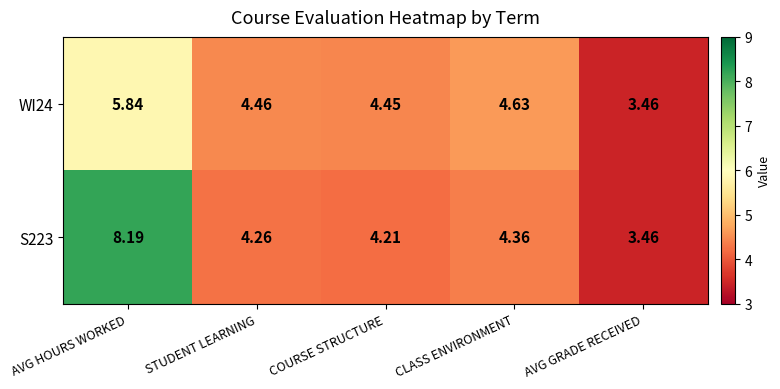

Where does the WI24 series first go above 4?

AVG HOURS WORKED